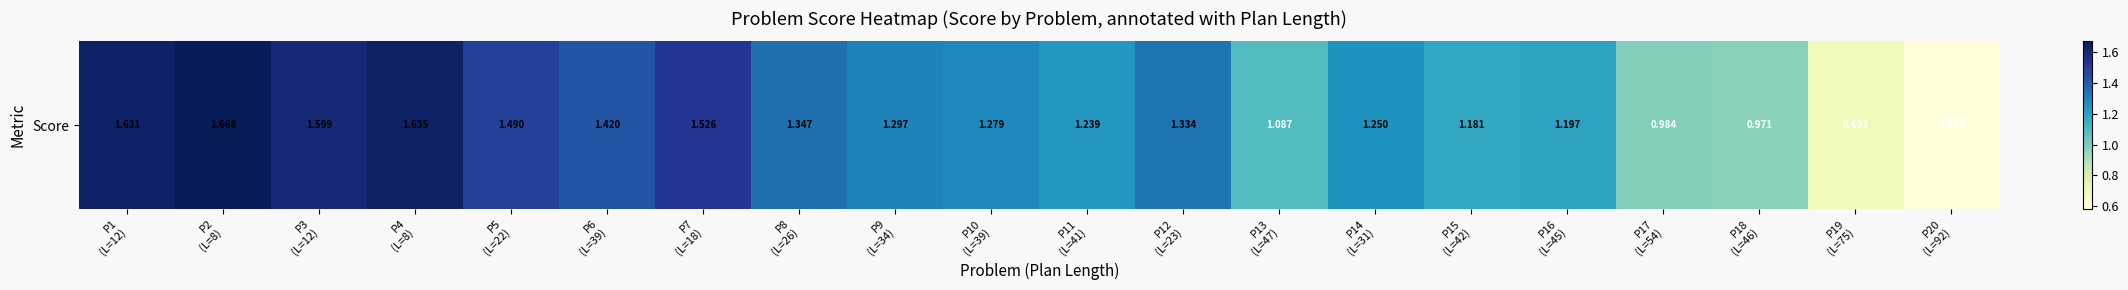

The value at P19
(L=75) is 0.7. True or false?

True